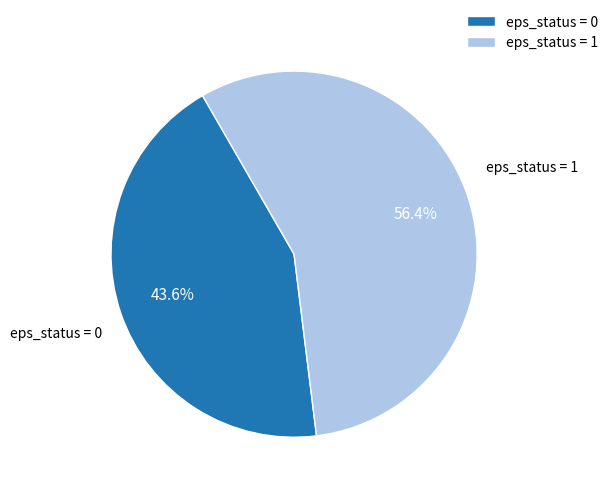

Which category has the biggest portion of the pie?

eps_status = 1